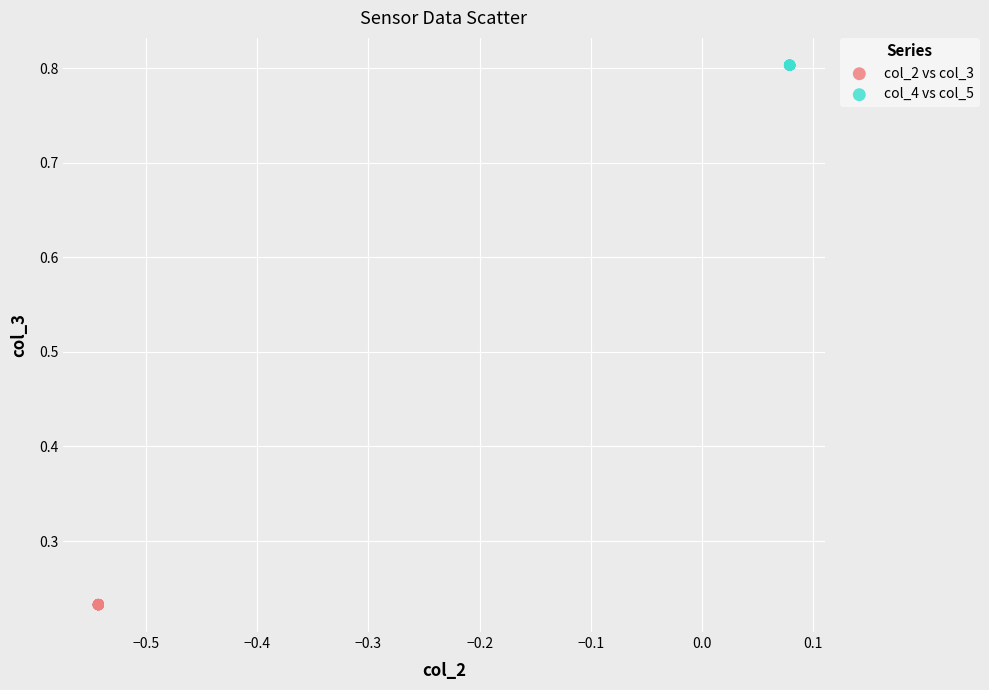

Which series contains the lowest Y value?

col_2 vs col_3